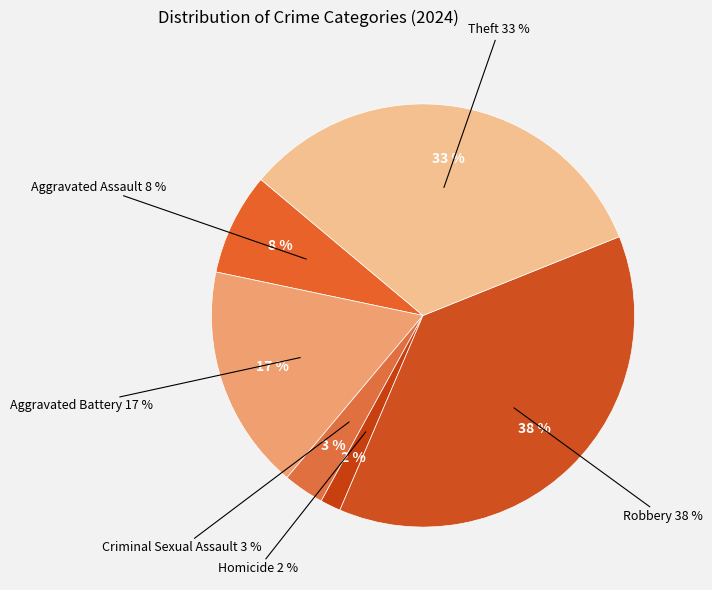

Which category has the smallest portion of the pie?

Homicide